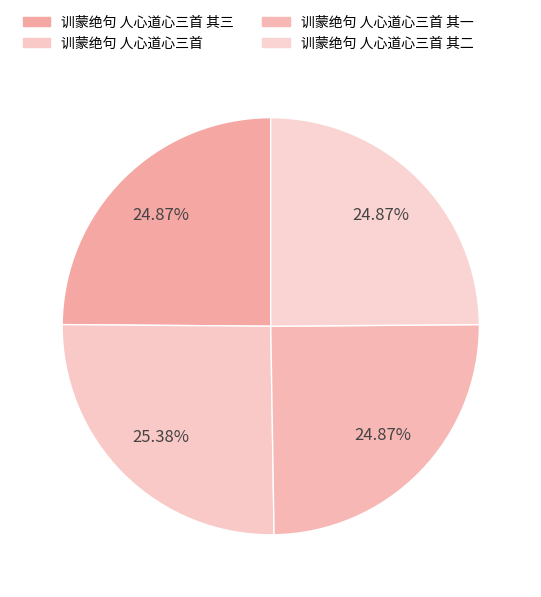

Count the number of slices in the pie.

4